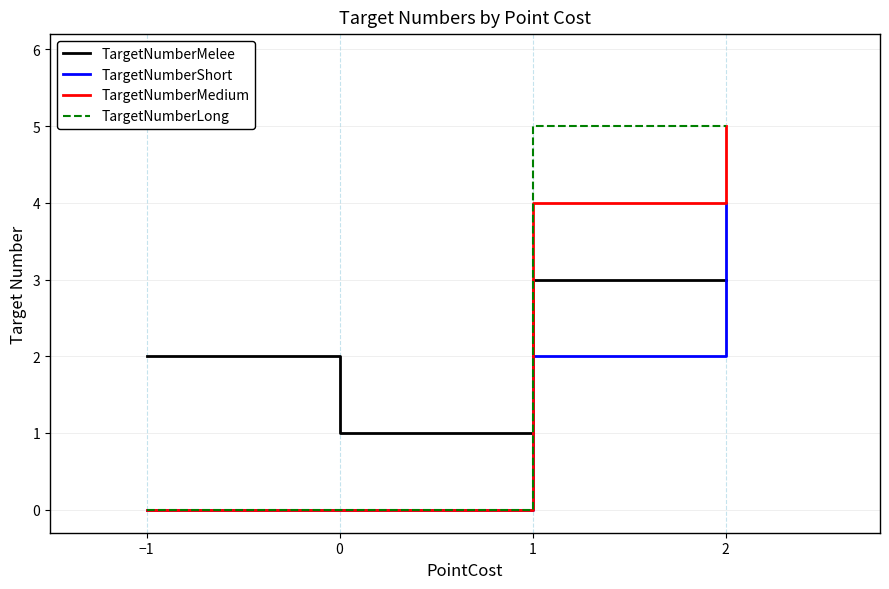

Where do TargetNumberShort and TargetNumberMelee first cross each other?

1 and 2